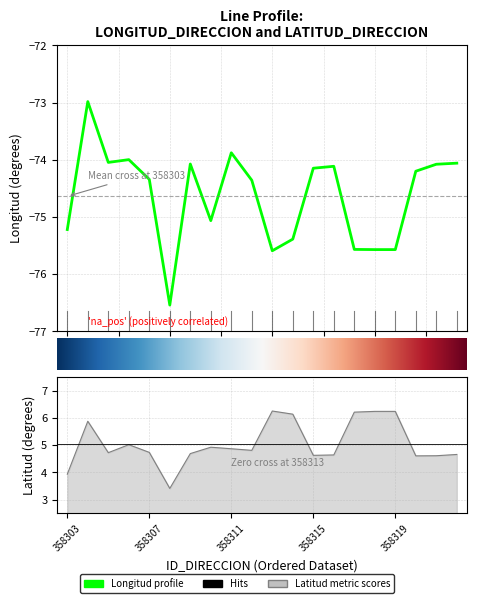

What is the difference between the LONGITUD_DIRECCION values at 358311 and 358321?

0.2